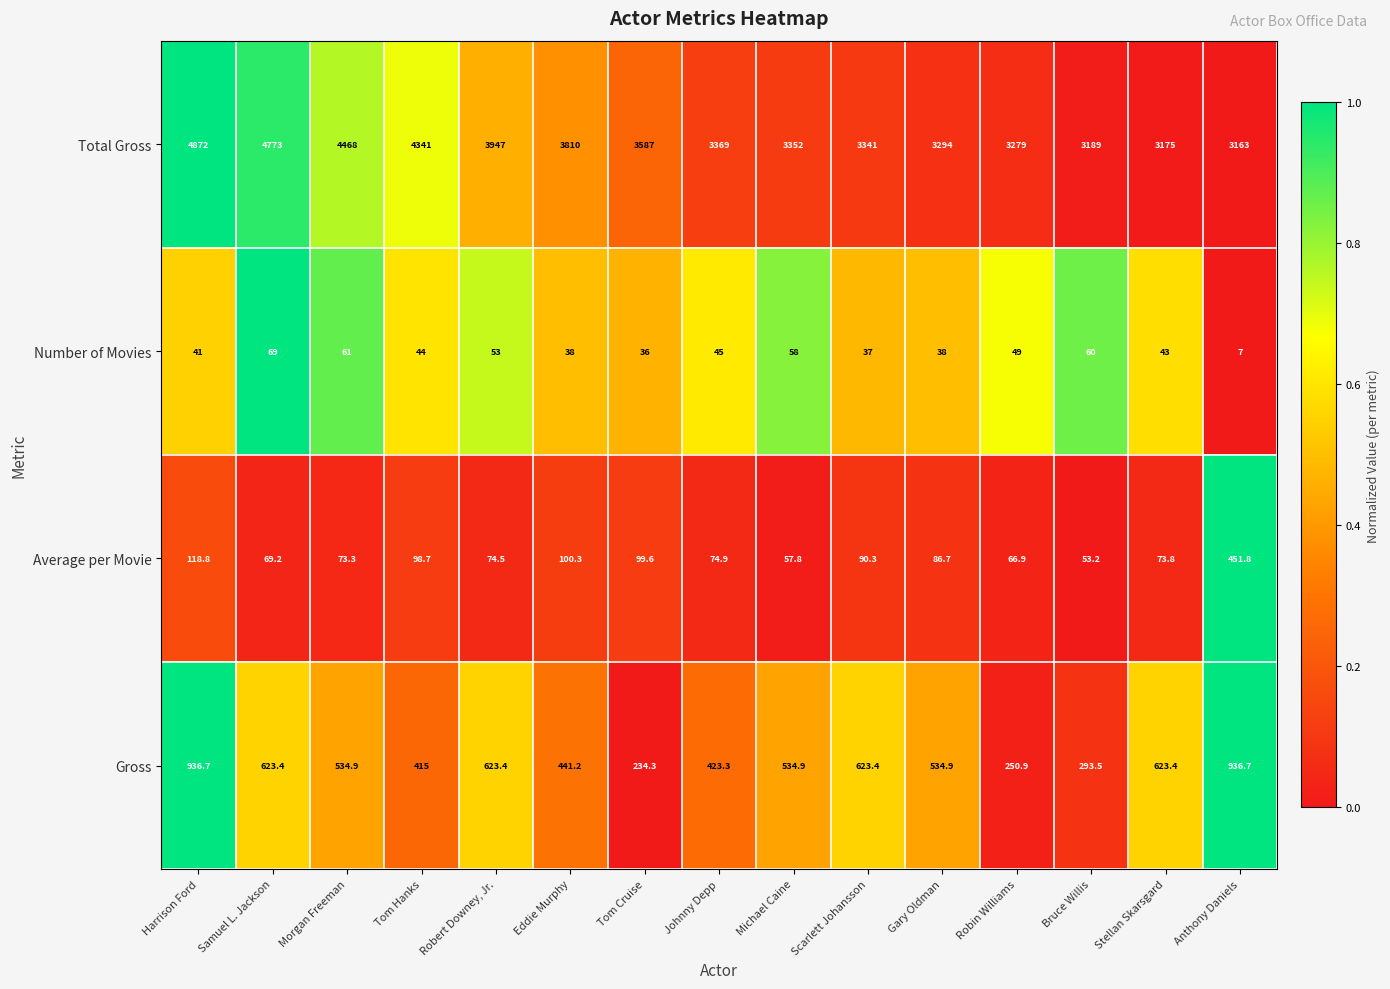

Rank the series by their maximum value, from lowest to highest.

Number of Movies, Average per Movie, Gross, Total Gross